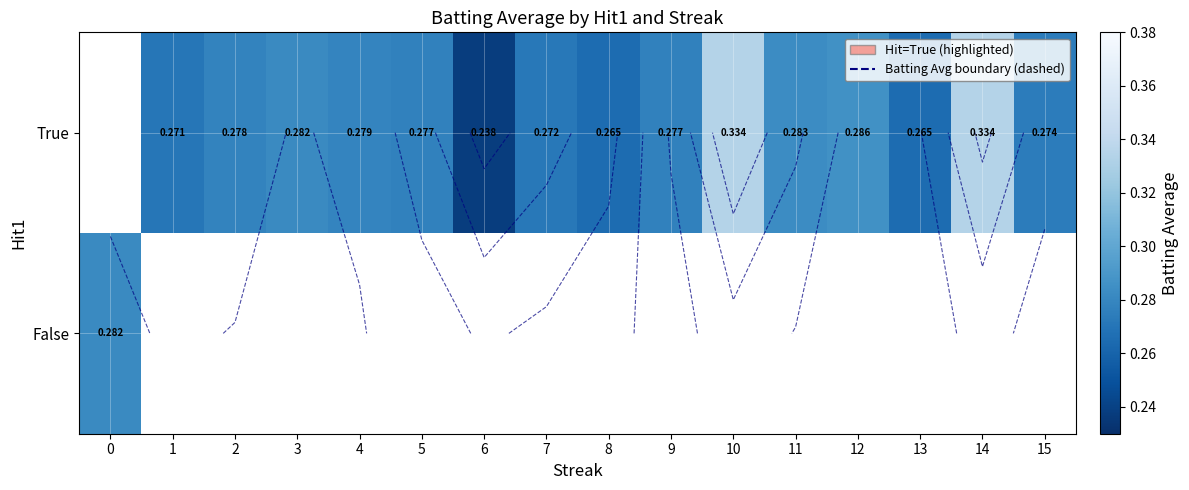

What is the minimum value shown in the chart?

0.2